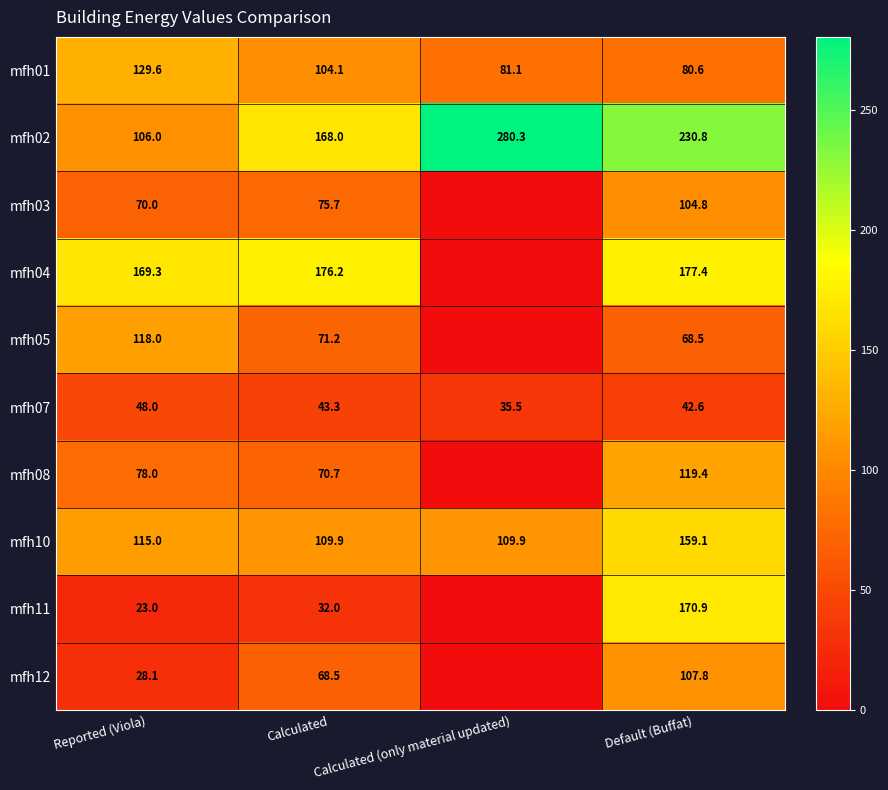

What is the sum of the mfh02 values at Reported (Viola) and Calculated (only material updated)?

386.3